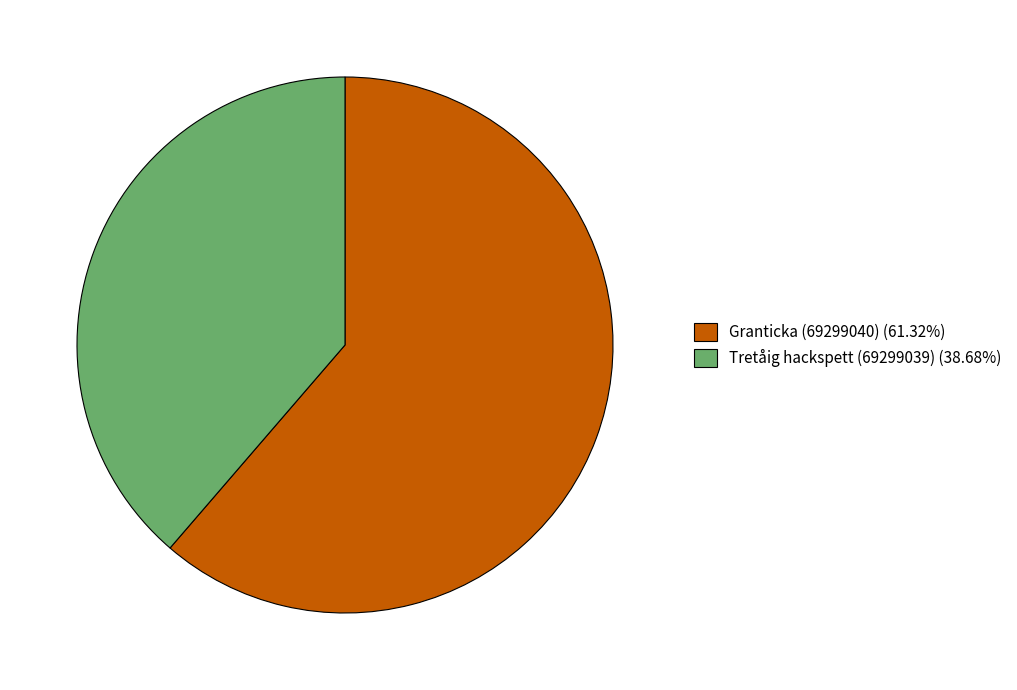

What is the ratio of the value at Granticka (69299040) (61.32%) to the value at Tretåig hackspett (69299039) (38.68%)?

1.6